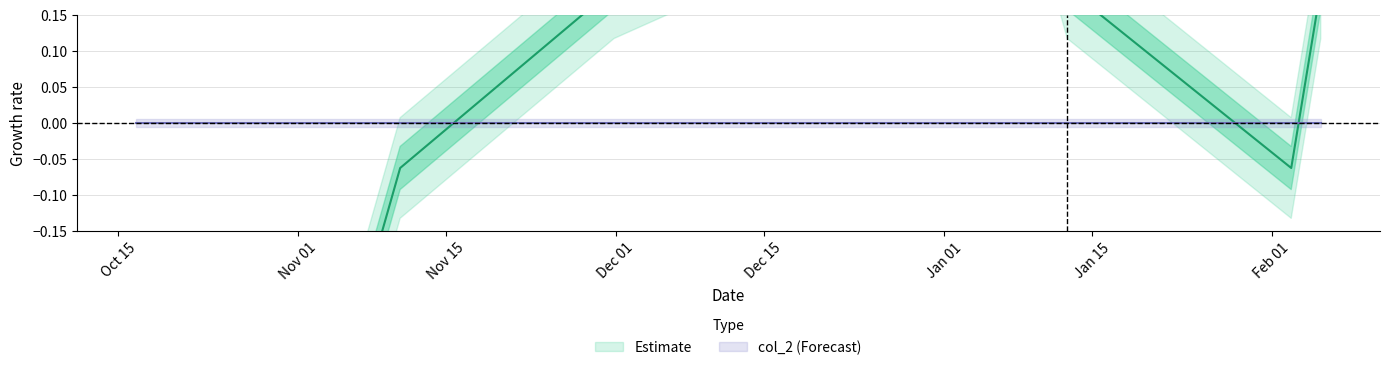

What is the difference between the maximum and second lowest values?

0.7